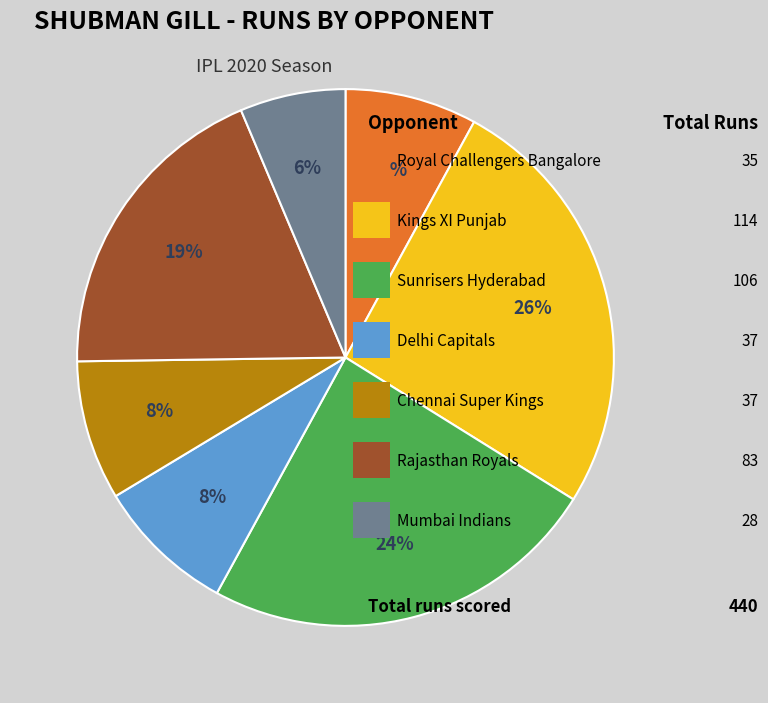

To the nearest percent, what is the average slice percentage?

14%